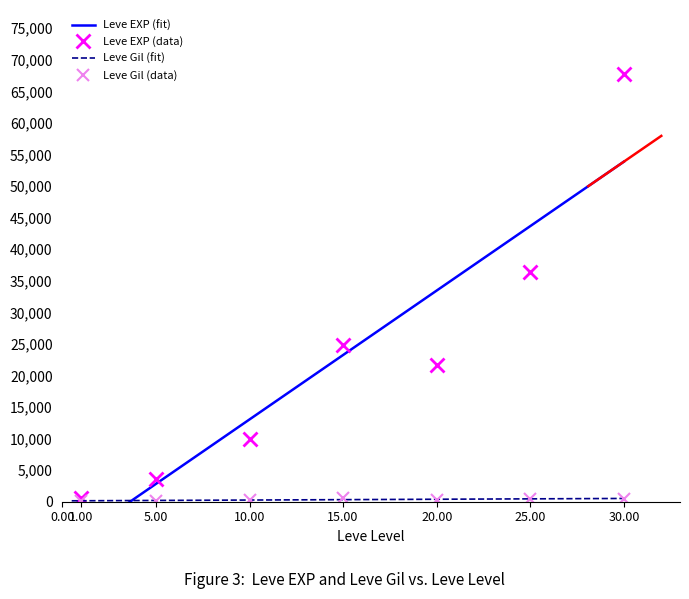

List the series in order of their overall mean, highest first.

Leve EXP, Leve Gil